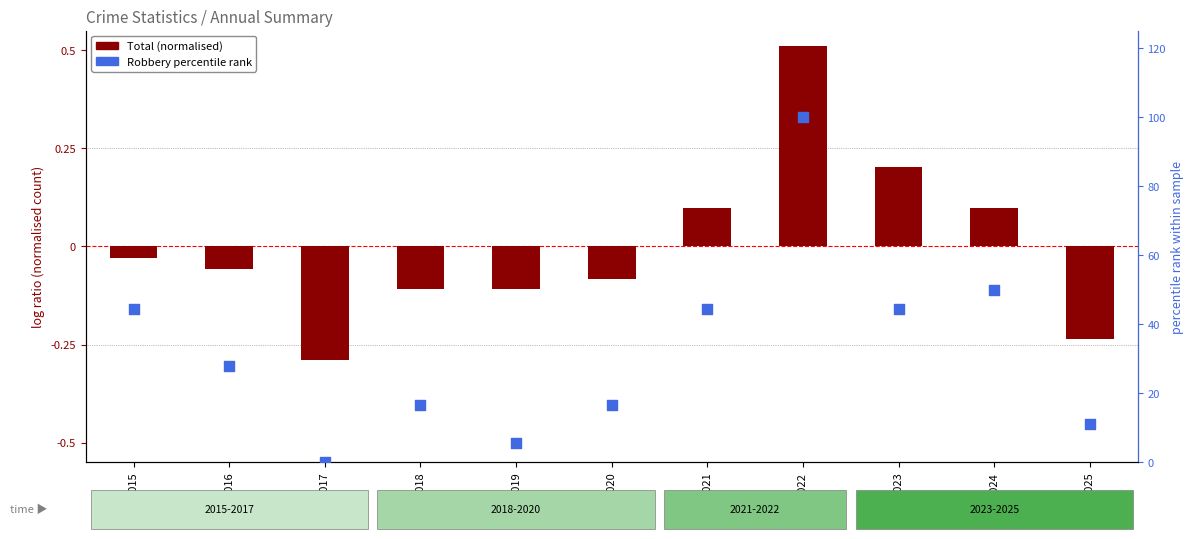

Which series contains the lowest Y value?

Total (normalised)